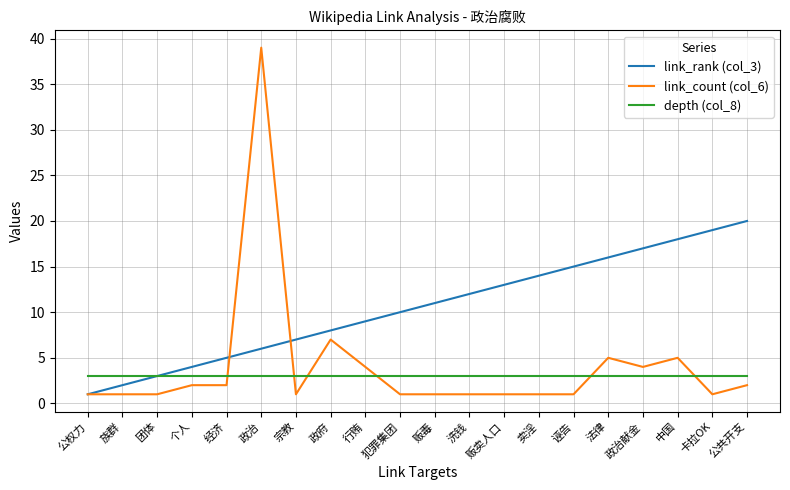

At 法律, list the series in order from largest to smallest.

link_rank (col_3), link_count (col_6), depth (col_8)